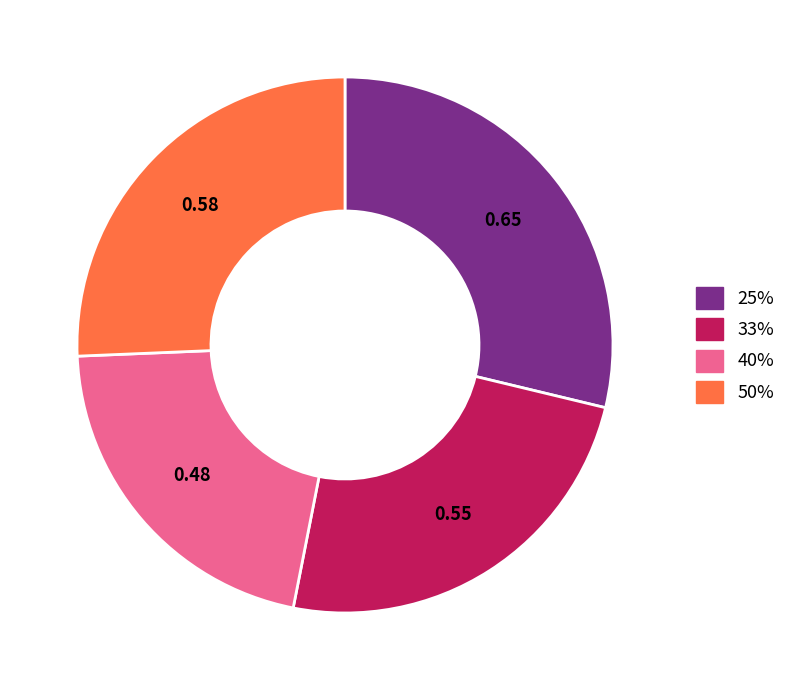

The 25% slice represents 16% of the pie. True or false?

False